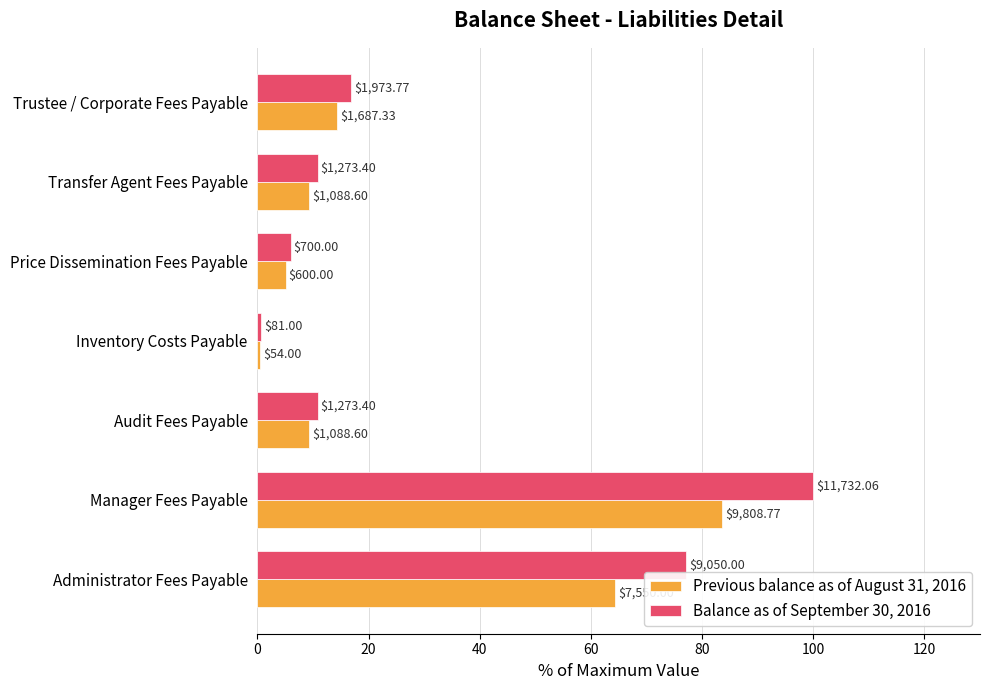

What are all the series names shown in the legend?

Previous balance as of August 31, 2016, Balance as of September 30, 2016